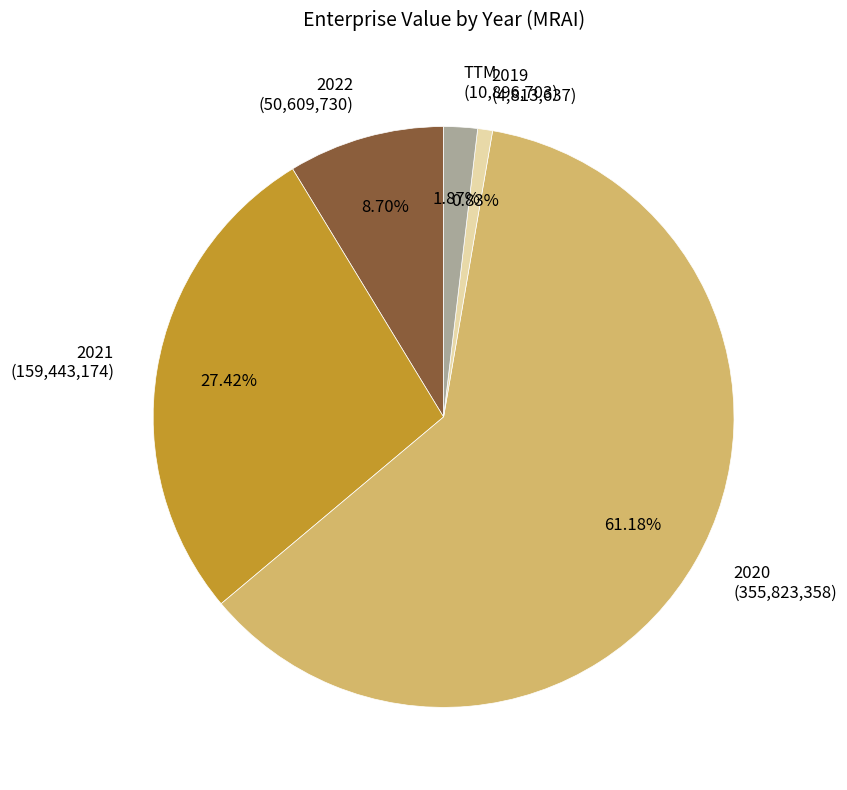

To the nearest percent, what is the combined percentage of TTM and 2022?

11%